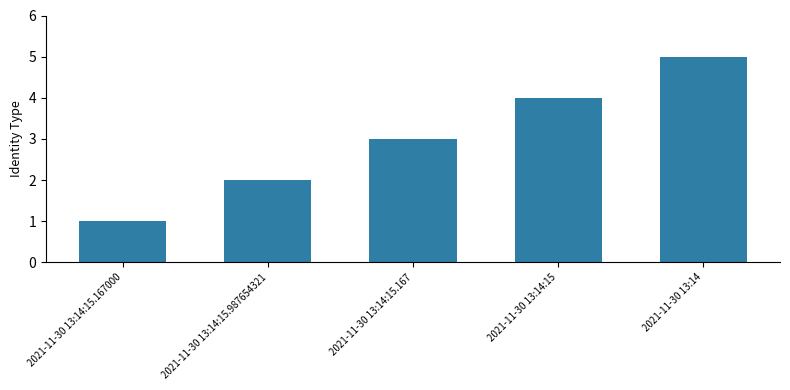

What is the label of the 5th bar from the left?

2021-11-30 13:14